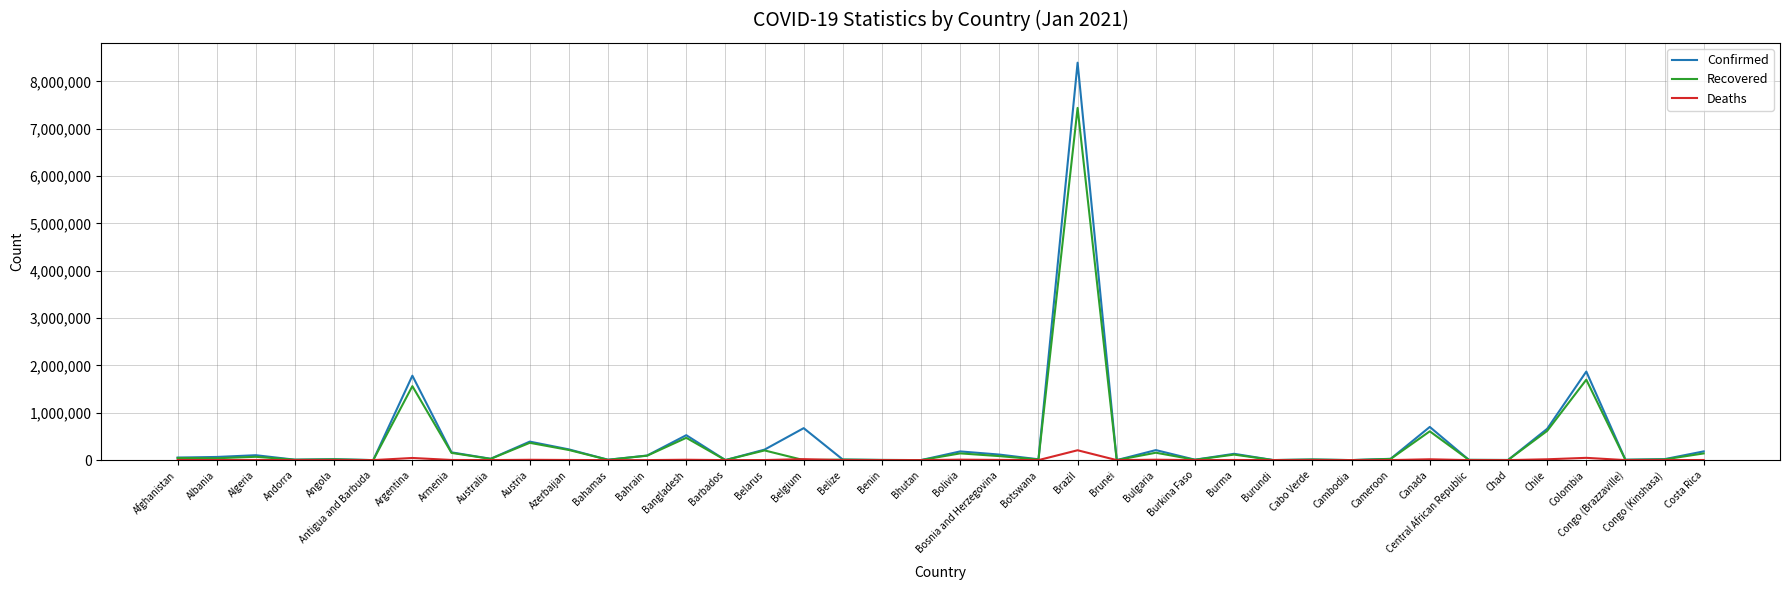

Which series has the widest spread of values?

Confirmed